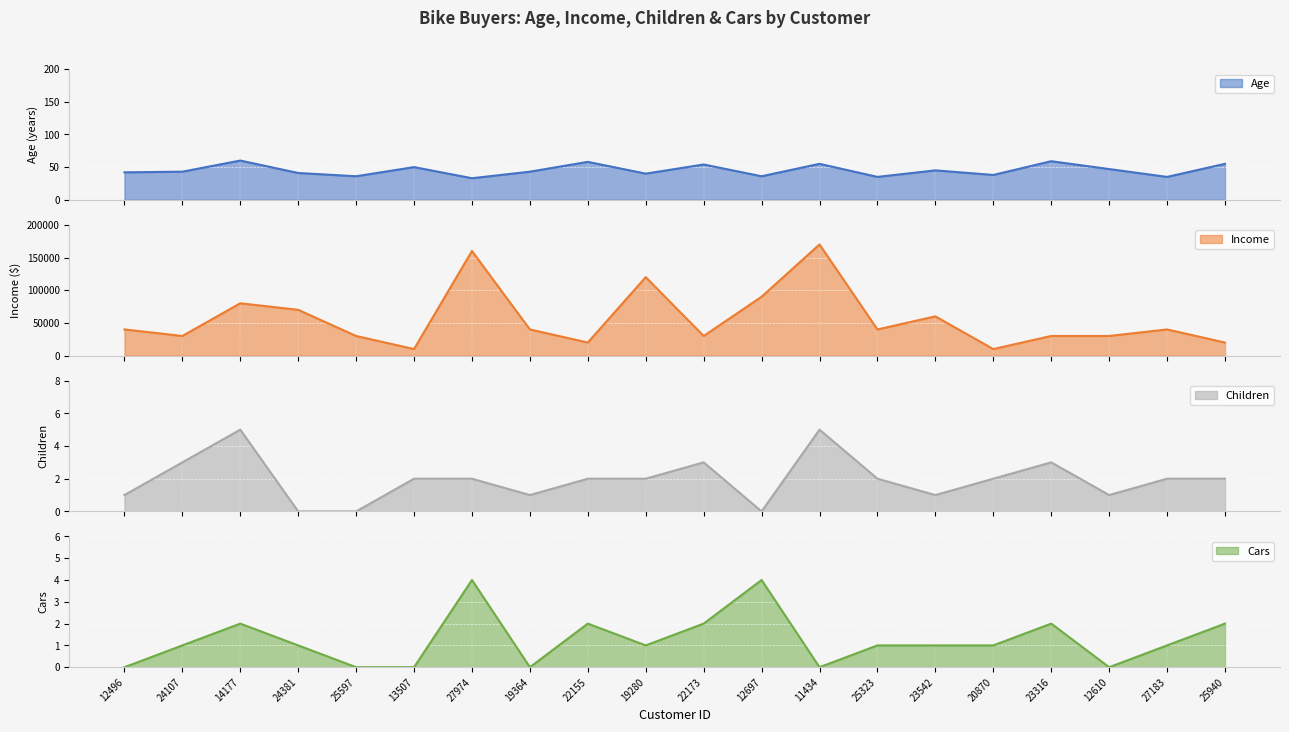

Reading right to left, list all the values displayed in this chart.

Age: 55	35	47	59	38	45	35	55	36	54	40	58	43	33	50	36	41	60	43	42
Income: 20000	40000	30000	30000	10000	60000	40000	170000	90000	30000	120000	20000	40000	160000	10000	30000	70000	80000	30000	40000
Children: 2	2	1	3	2	1	2	5	0	3	2	2	1	2	2	0	0	5	3	1
Cars: 2	1	0	2	1	1	1	0	4	2	1	2	0	4	0	0	1	2	1	0